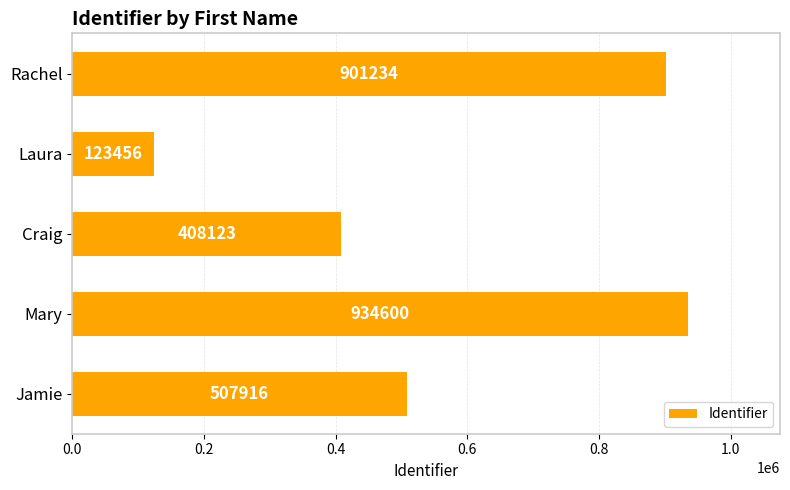

What position from the bottom is Craig?

3